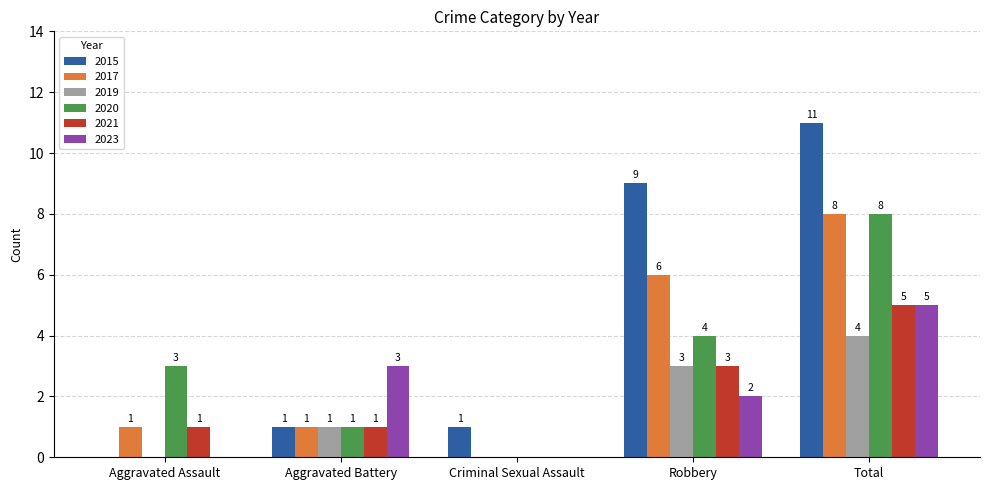

What is the sum of the 2019 values at Total and Aggravated Assault?

4